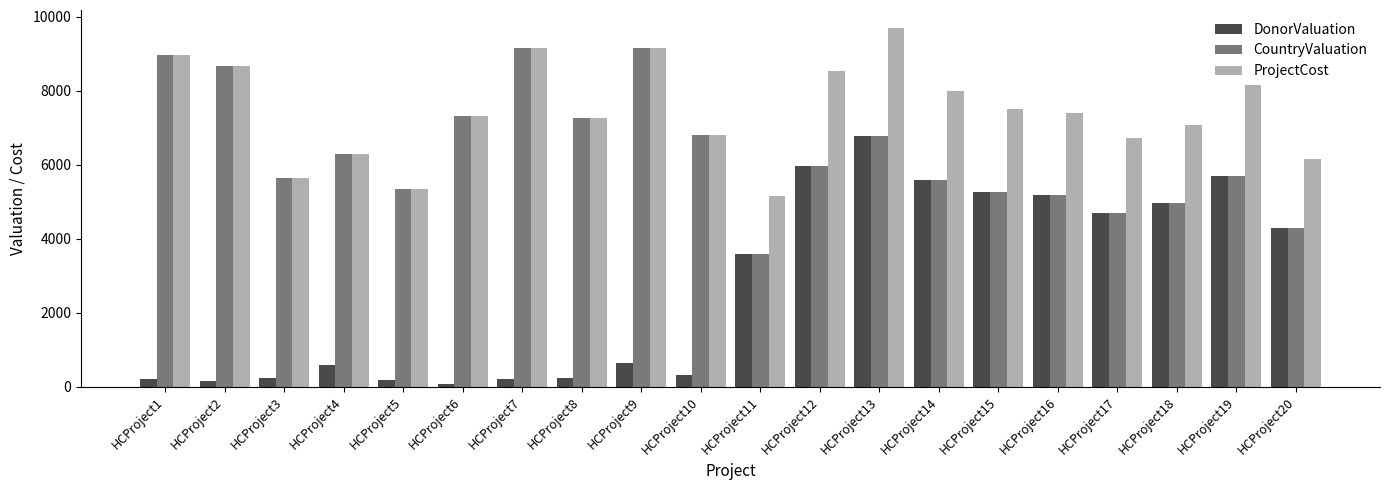

List the series in order of their peak value, highest first.

ProjectCost, CountryValuation, DonorValuation